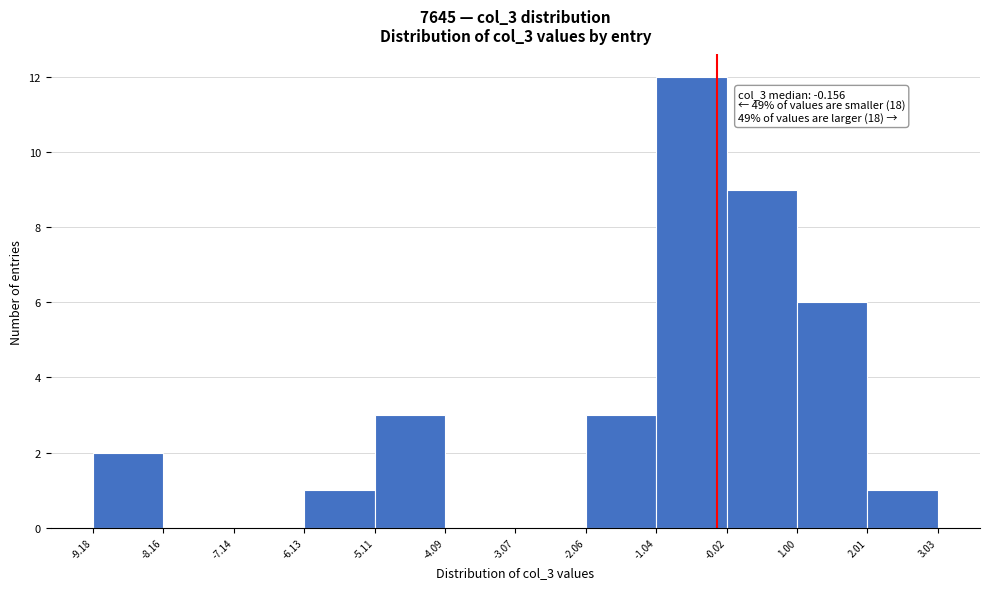

Which range on the x-axis has the tallest bar?

-1.04 to -0.02